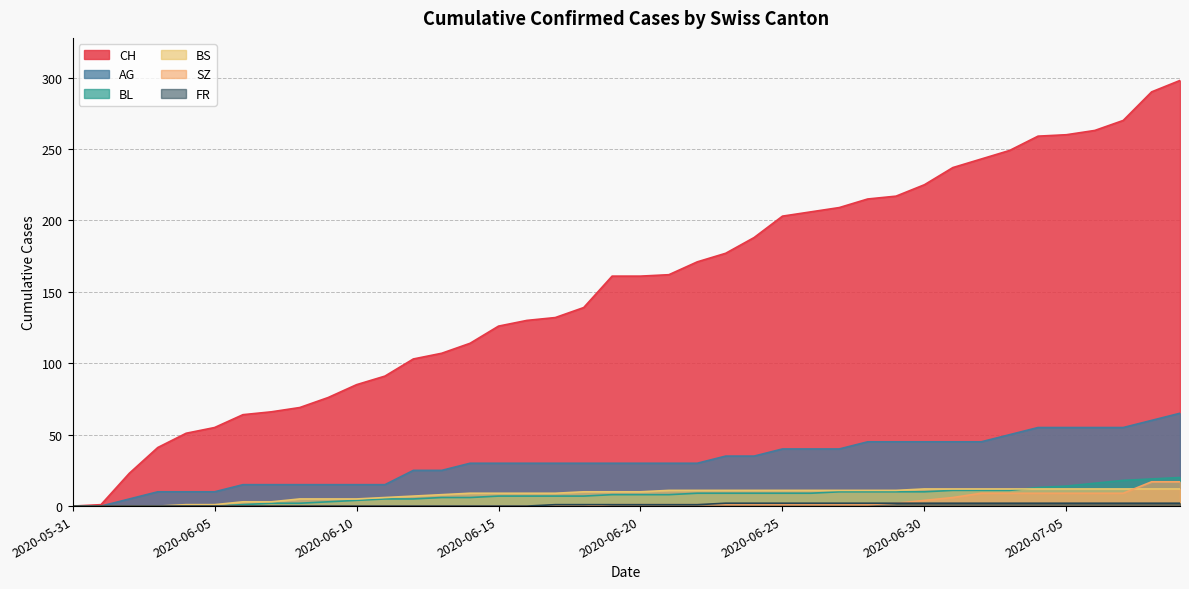

Between 2020-06-17 and 2020-06-22, which is larger?

2020-06-22